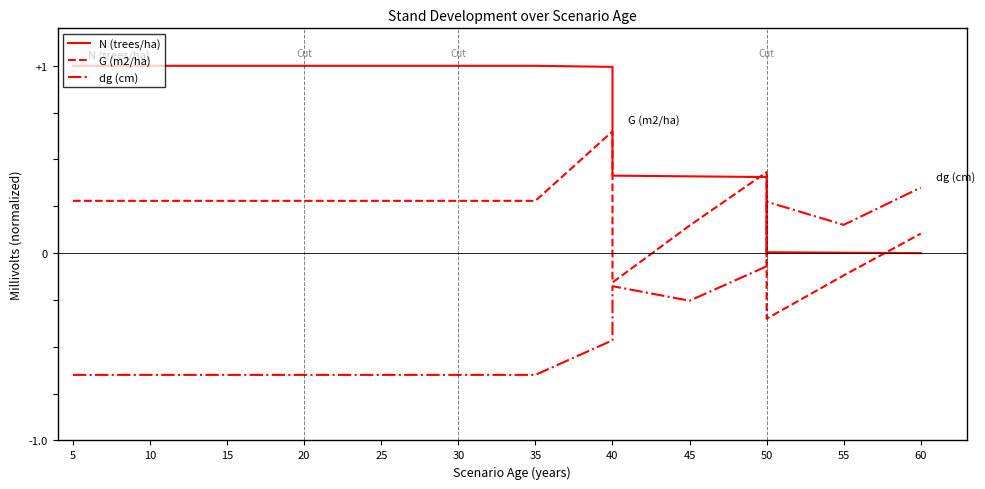

Which has a higher value, 60 or 15?

15